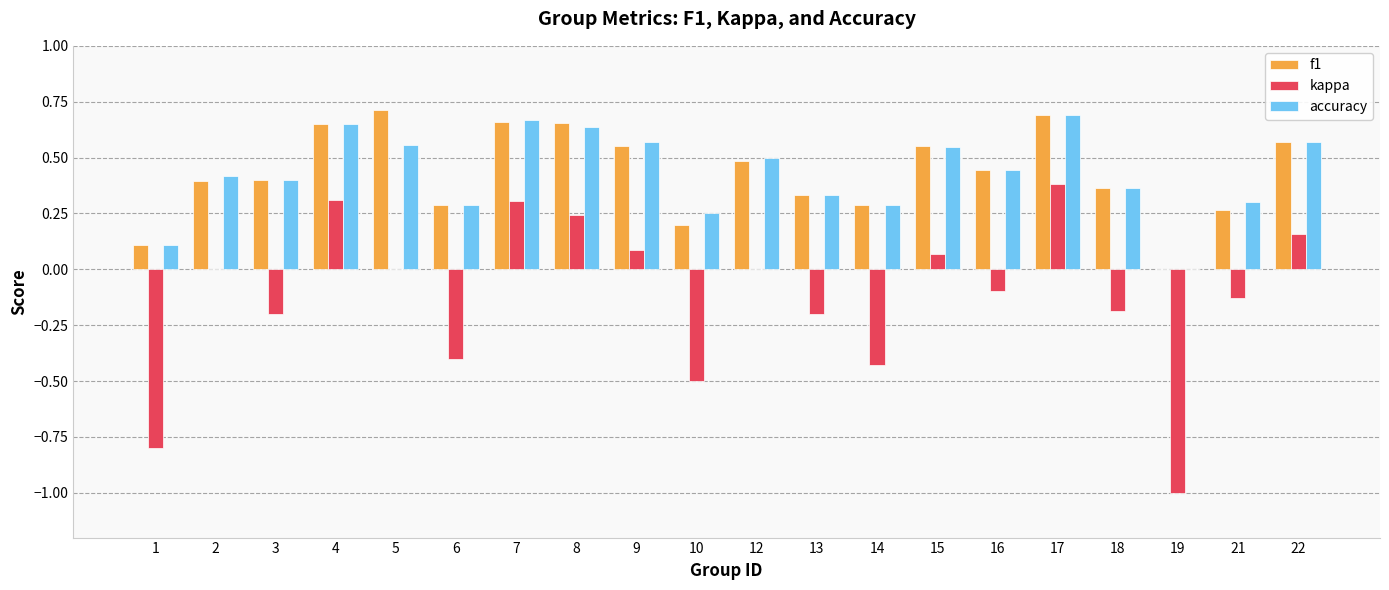

How many values in the accuracy series exceed 0?

19